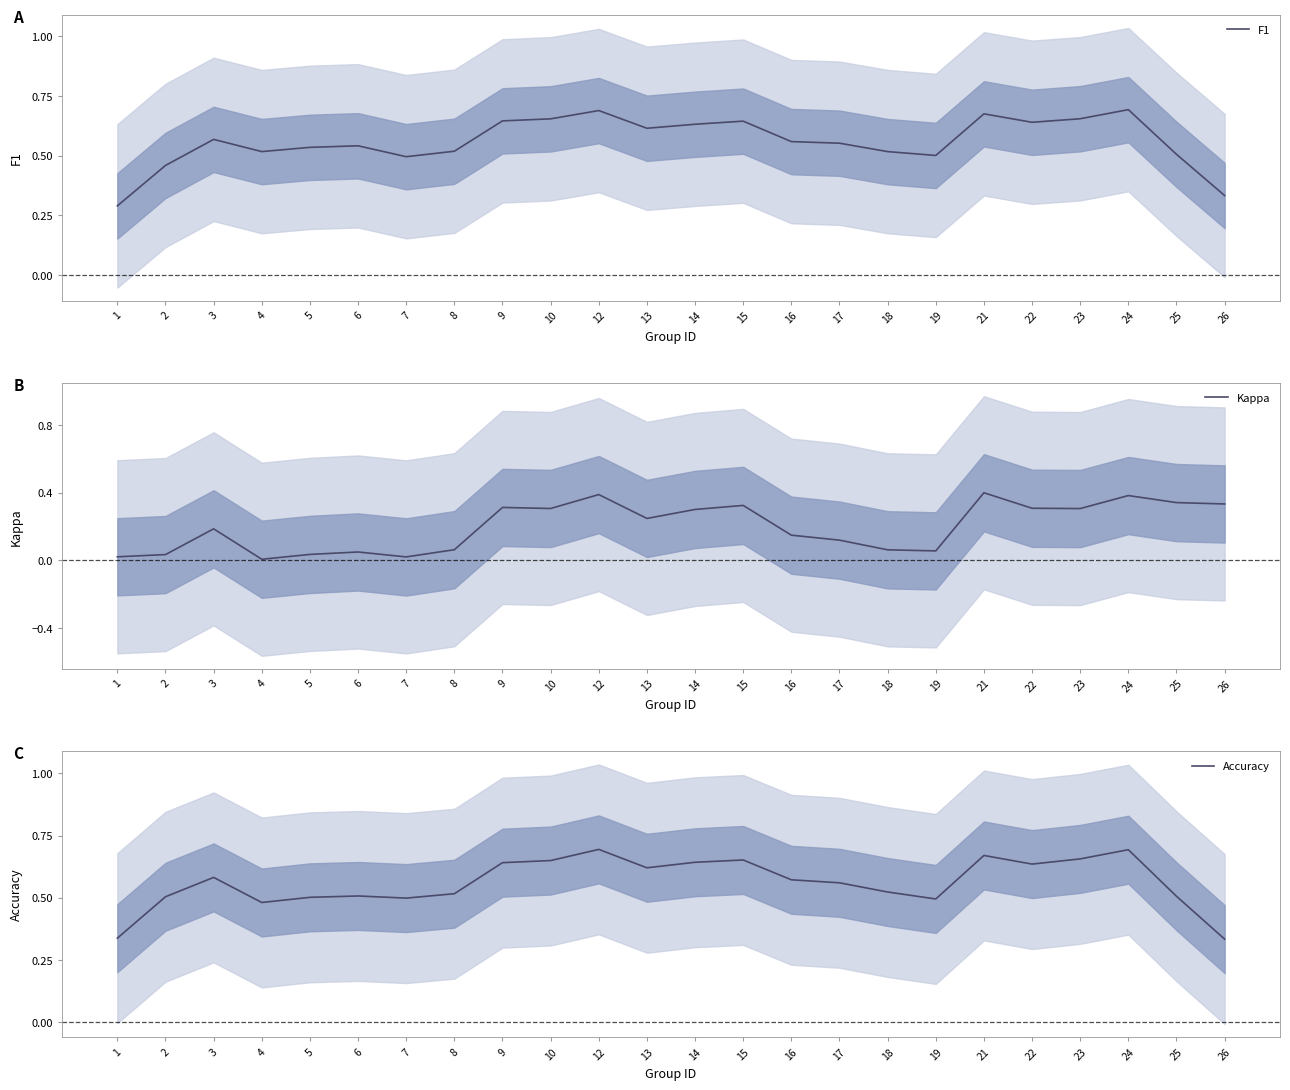

Which category has the lowest value across all series?

4